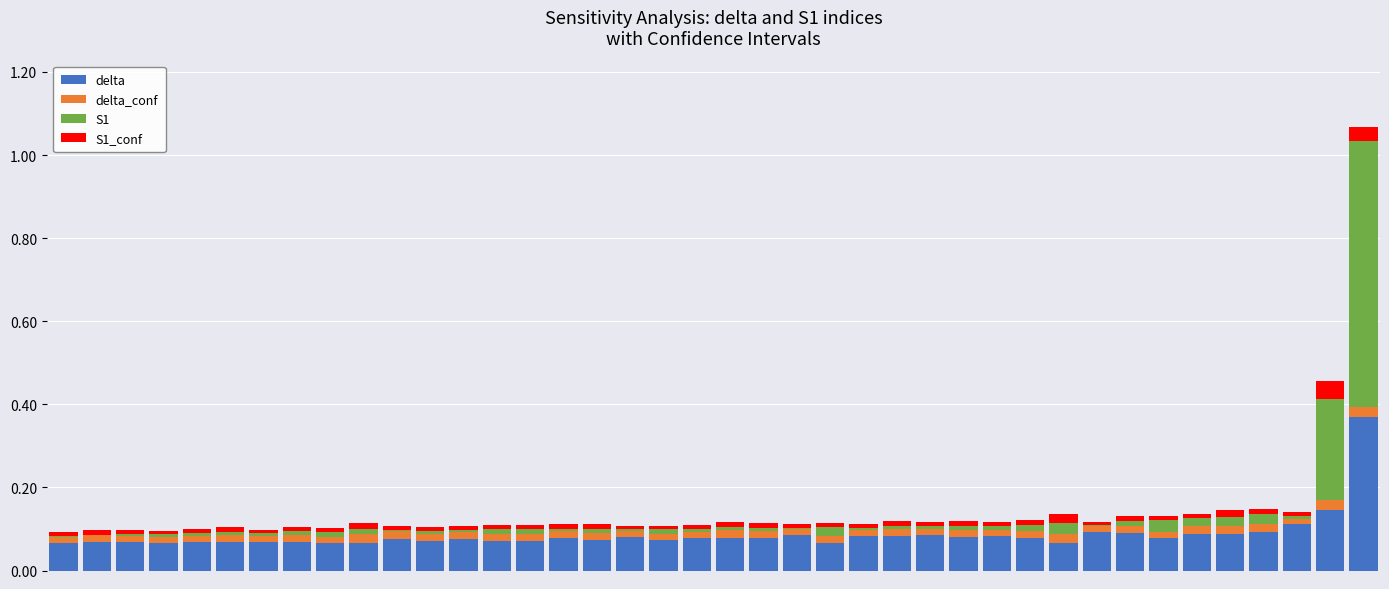

What is the sum of all delta values?

3.5